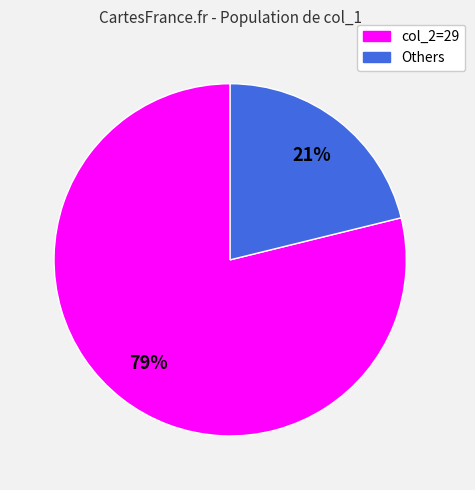

To the nearest percent, what is the difference between the largest and smallest slice percentages?

58%